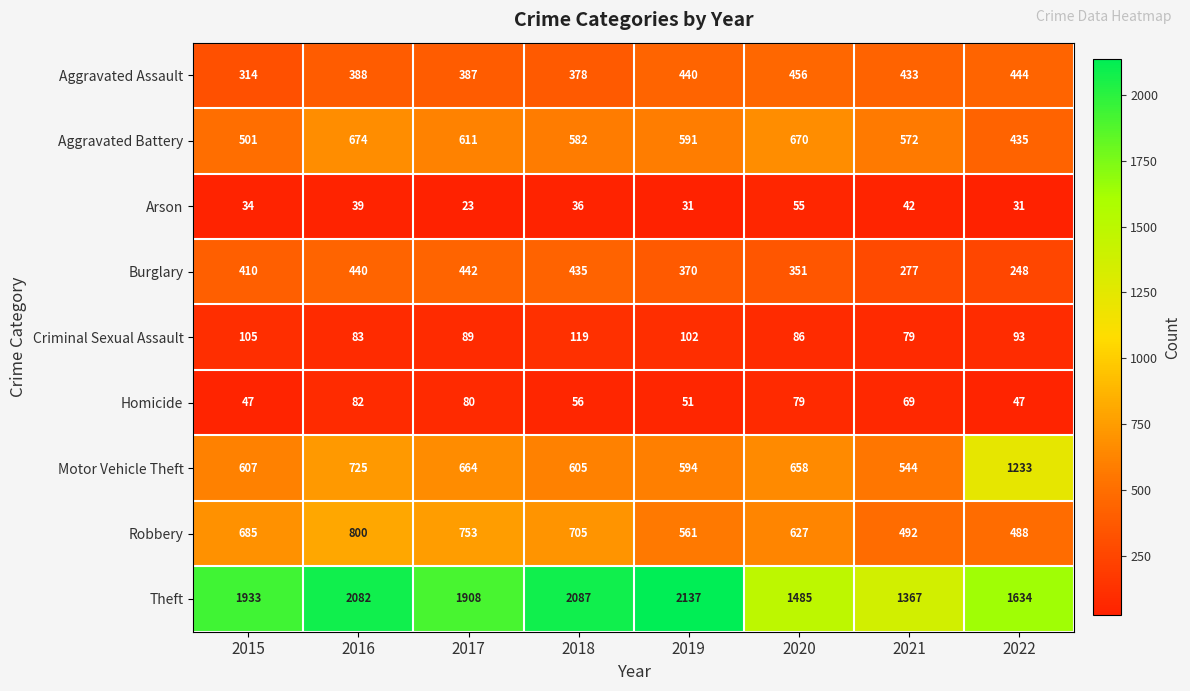

What is the total value across all series at 2020?

4467